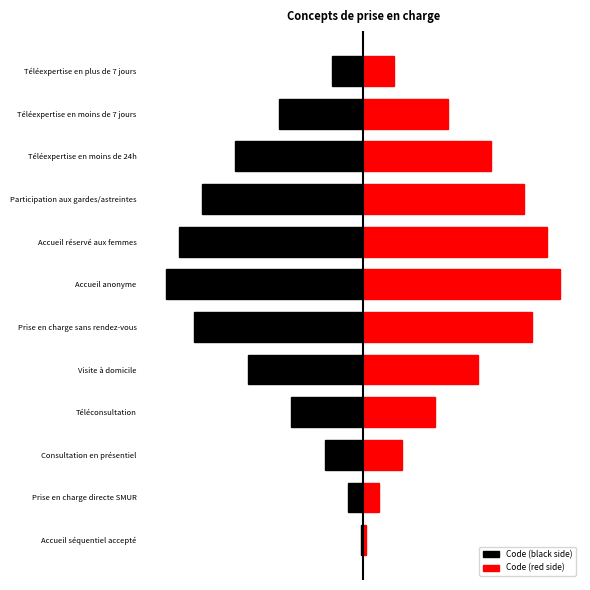

What is the value of the Code (black side) bar at the 12th from the left?

-1.0